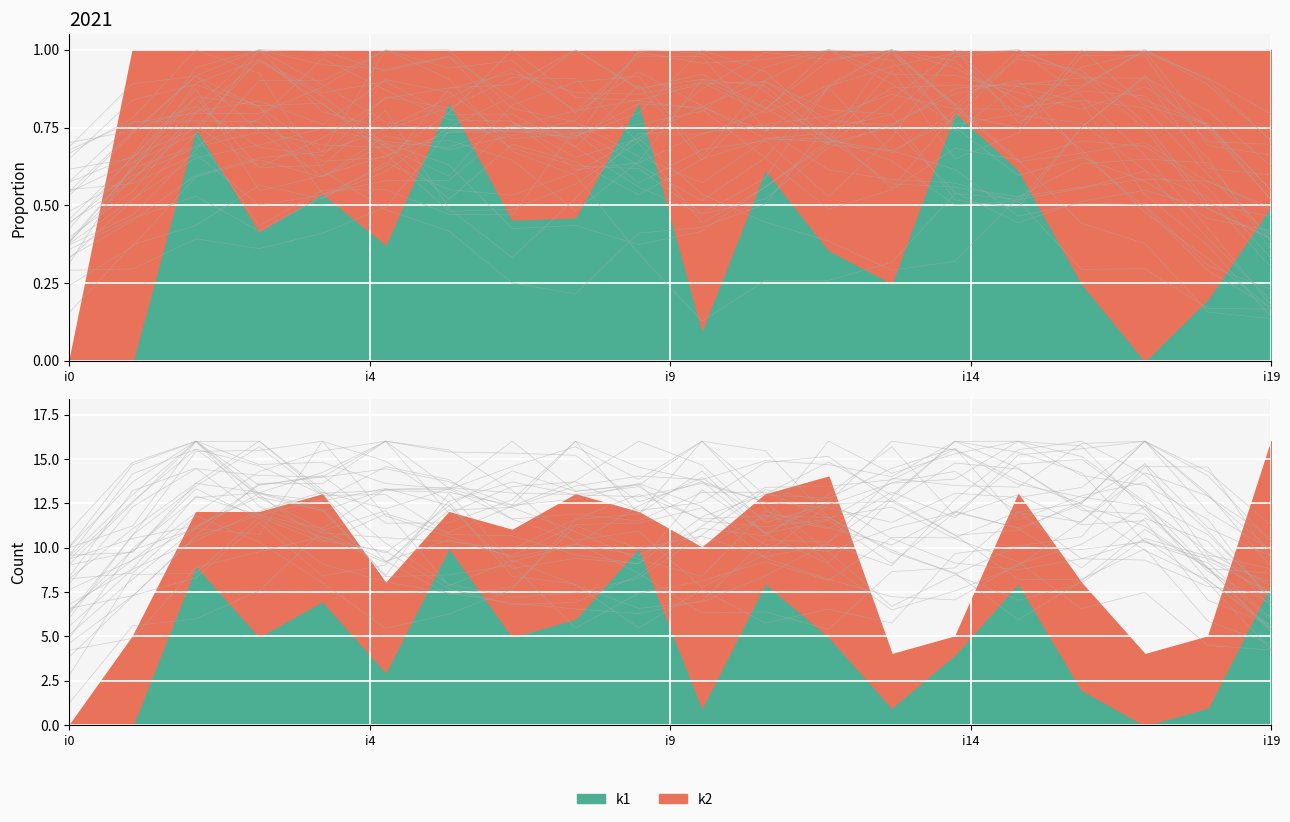

At which label does k1 reach its peak?

i6